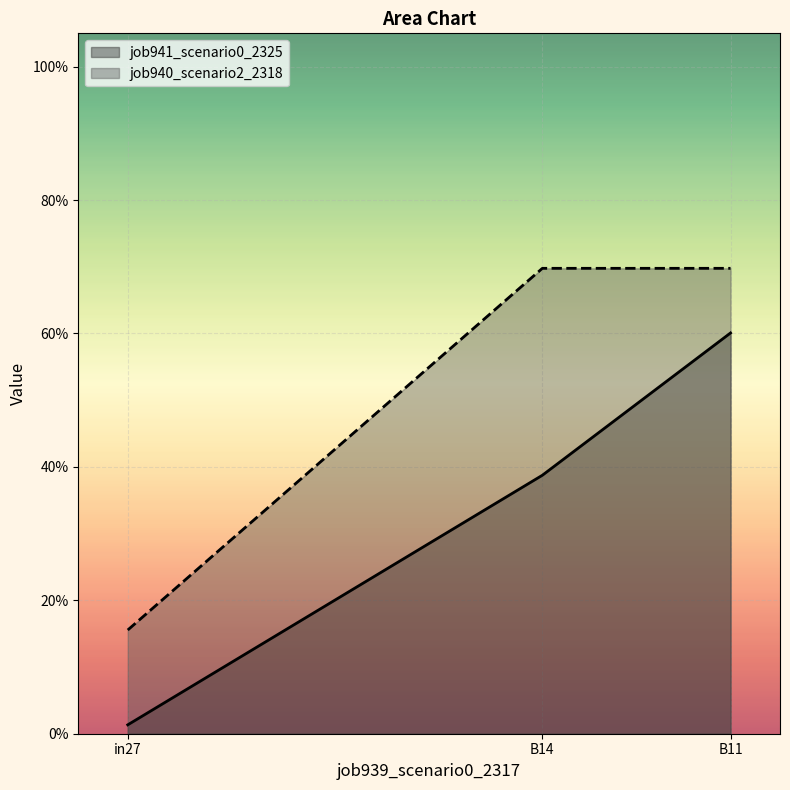

Reading left to right, list all the values displayed in this chart.

job941_scenario0_2325: 0.0	0.4	0.6
job940_scenario2_2318: 0.2	0.7	0.7